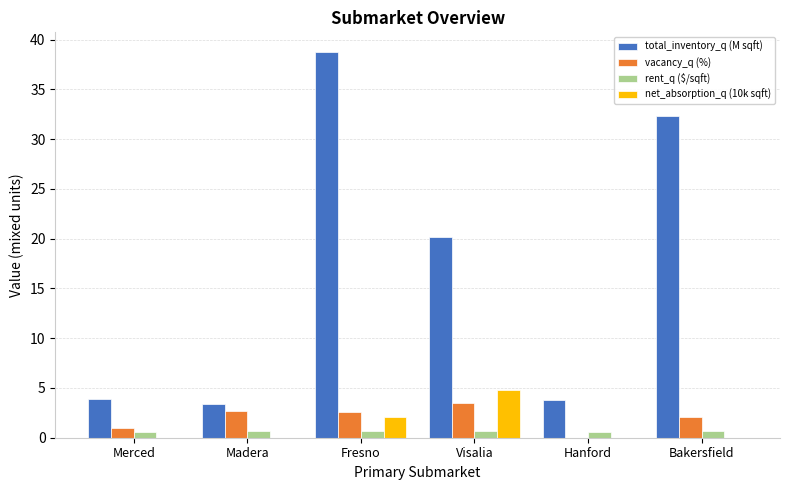

Which series changed the most between Madera and Hanford?

vacancy_q (%)